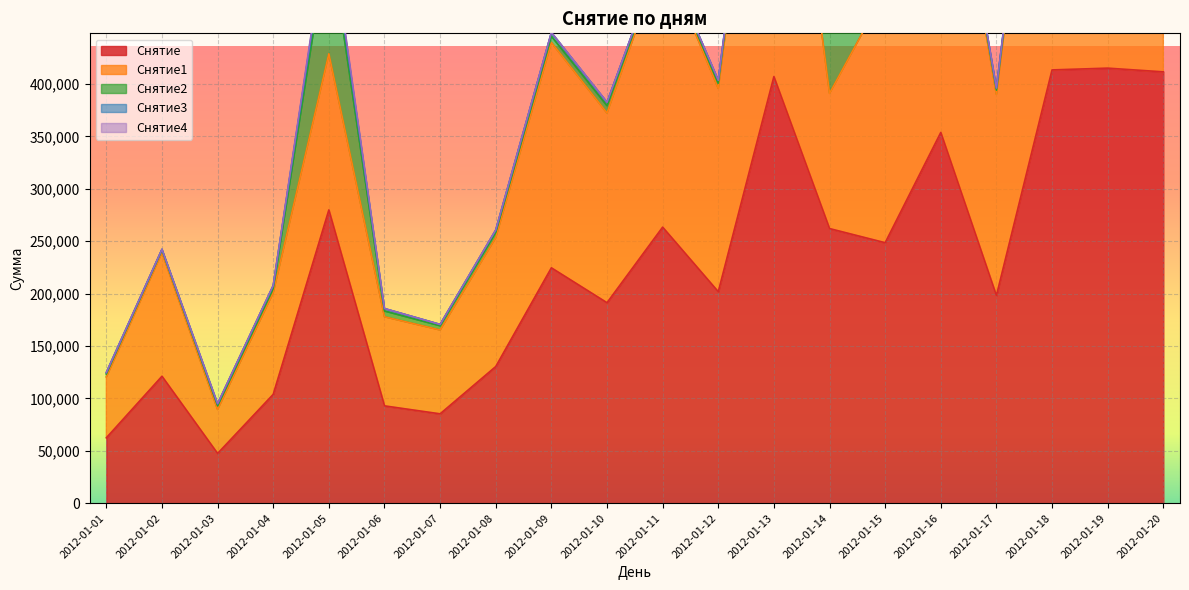

Between 2012-01-05 and 2012-01-17, which series saw the biggest shift?

Снятие2